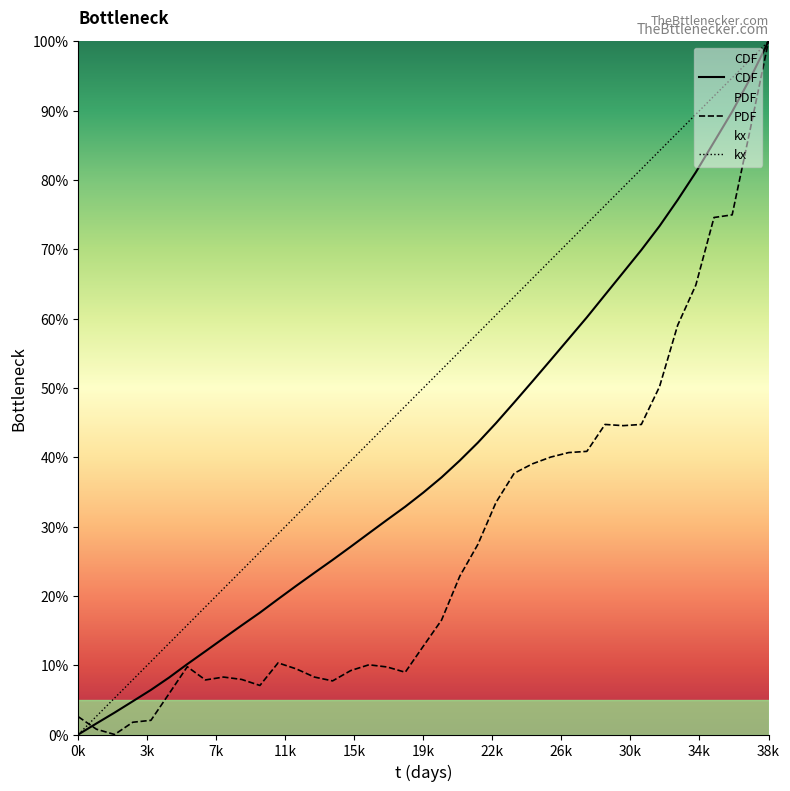

True or false: PDF has a value of 10.3 at 11.

True